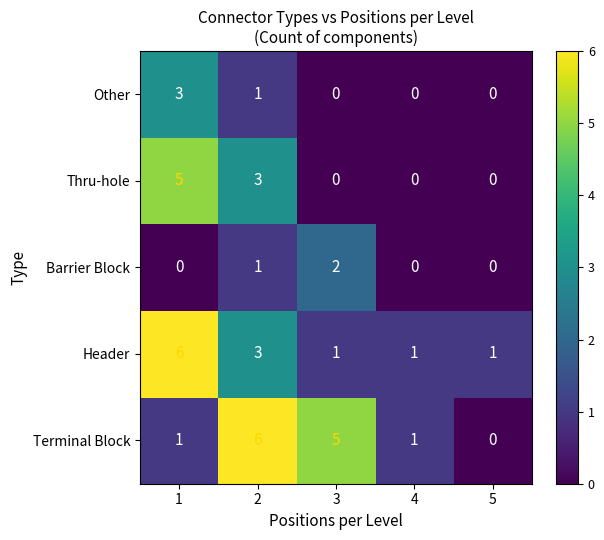

What is the sum of the Thru-hole values at 3 and 1?

5